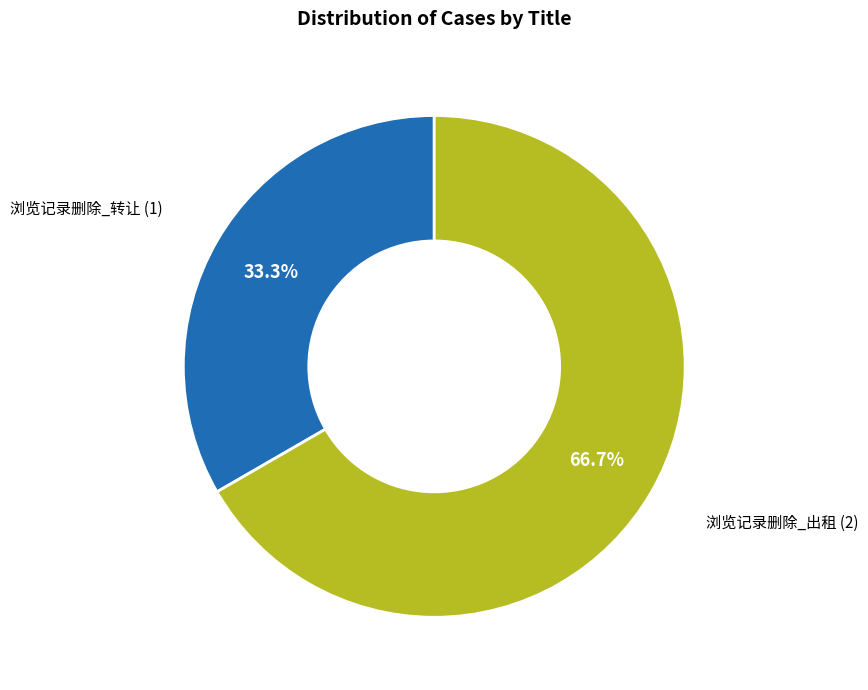

Which slice is the smallest?

浏览记录删除_转让